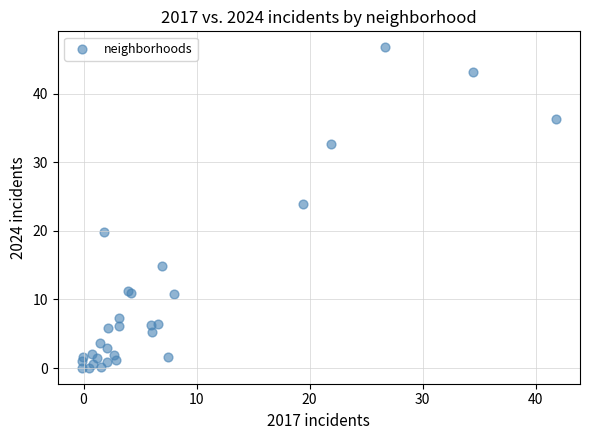

What Y value in the scatter plot is closest to 23?

23.9